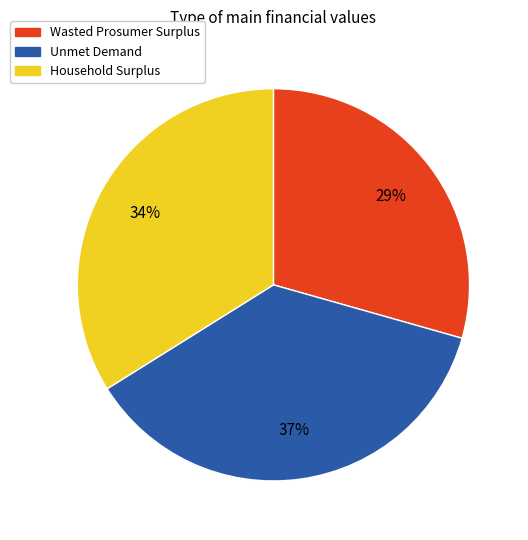

True or false: Household Surplus accounts for 40% of the total.

False